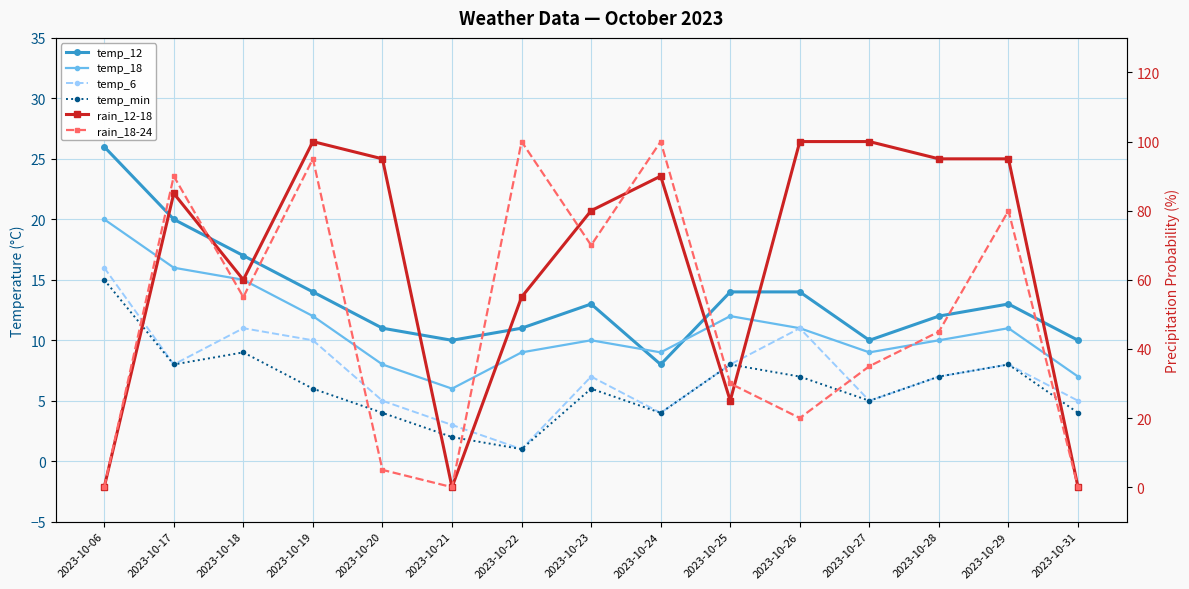

What is the maximum value shown in the chart?

100